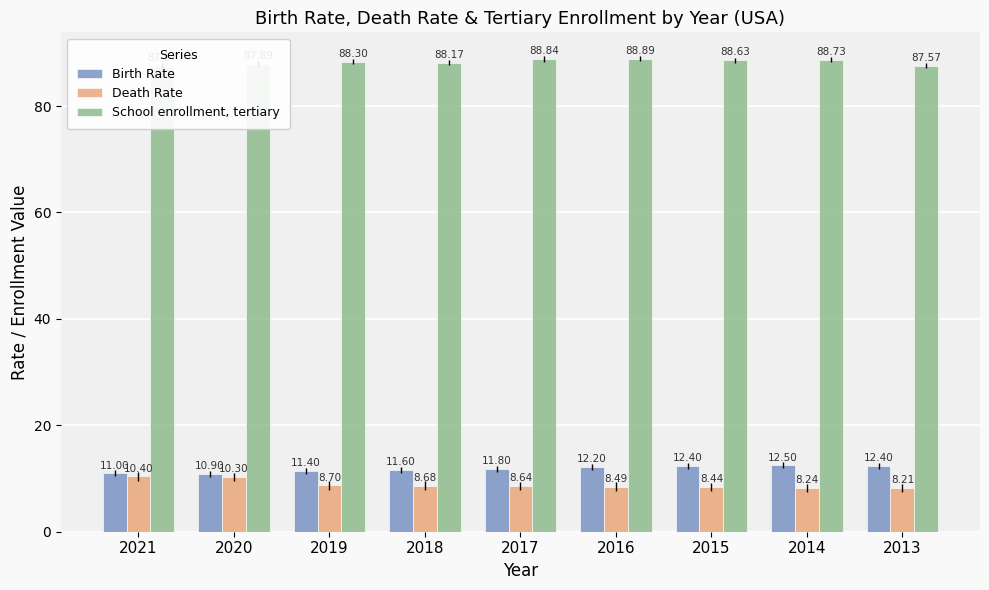

True or false: School enrollment, tertiary has a value of 88.3 at 2019.

True